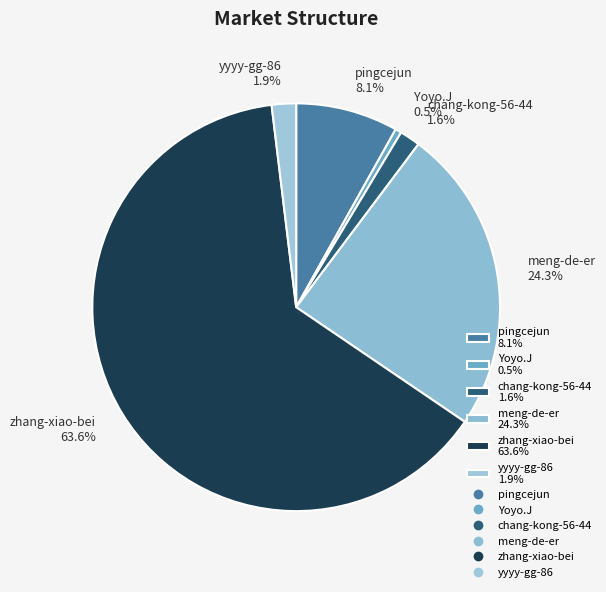

Count the number of slices in the pie.

6